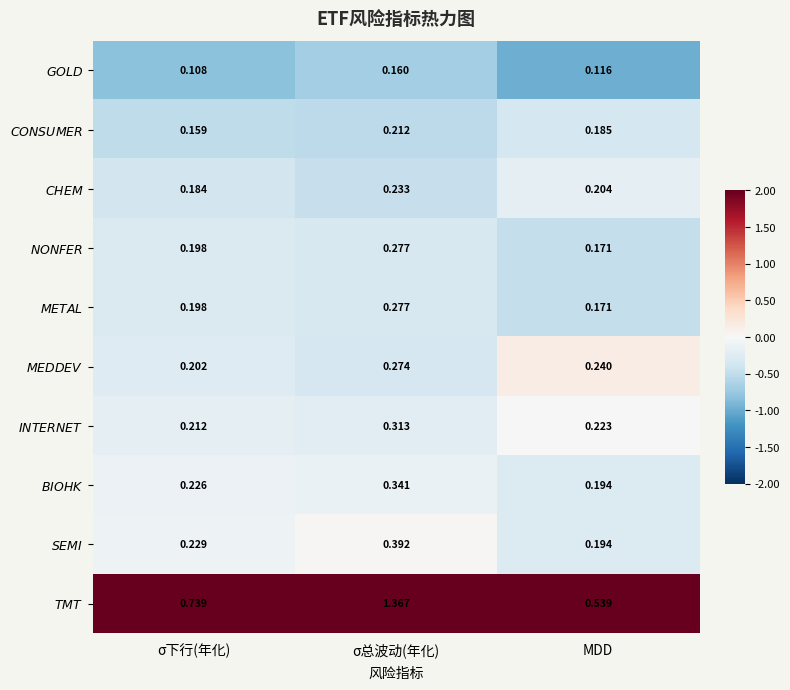

Where is $\it{MEDDEV}$ nearest to the value 0?

MDD